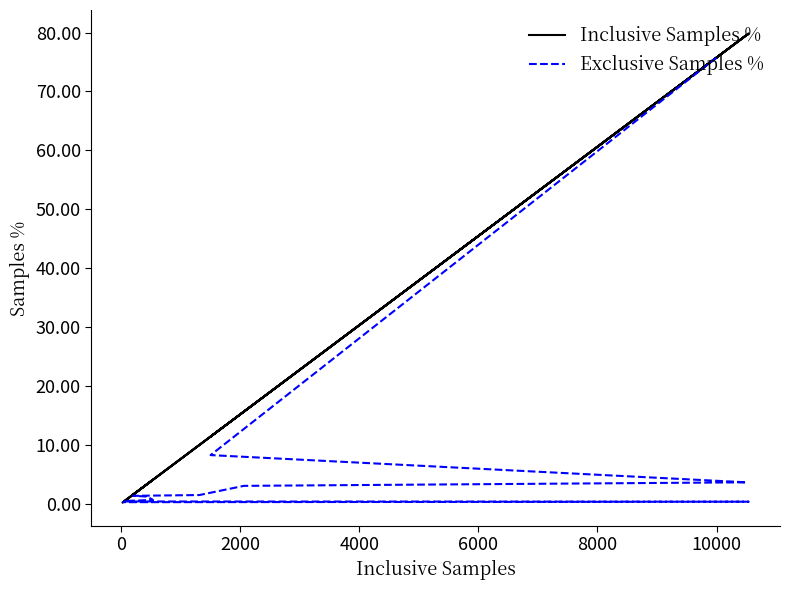

Is the value of Inclusive Samples % at 11 greater than the value of Exclusive Samples % at 9?

Yes